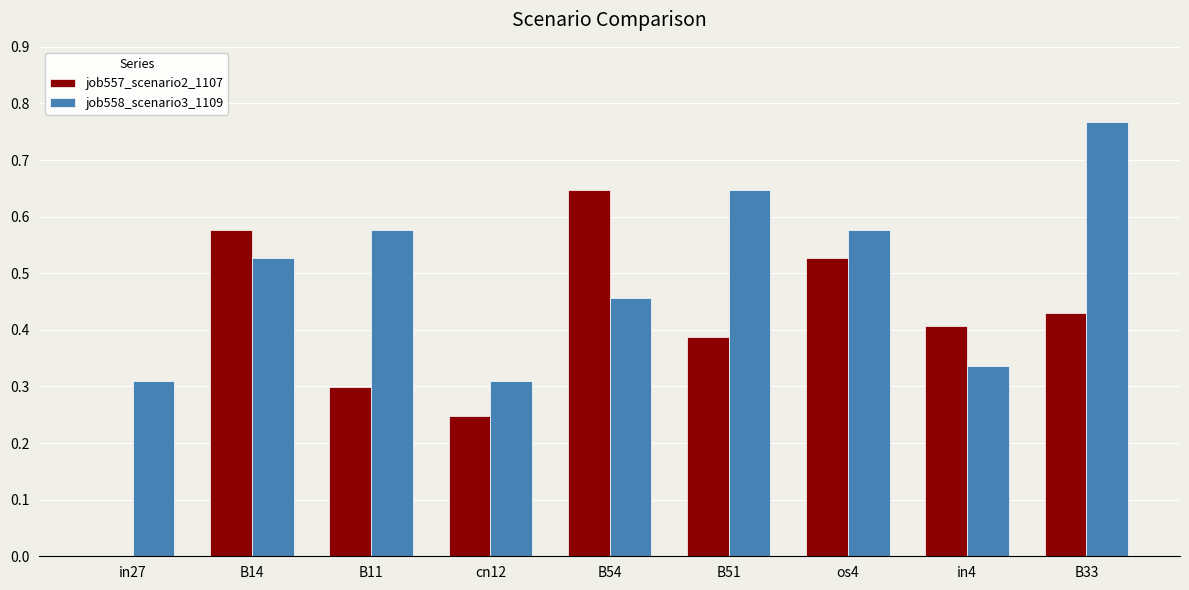

What is the total value across all series at B11?

0.9